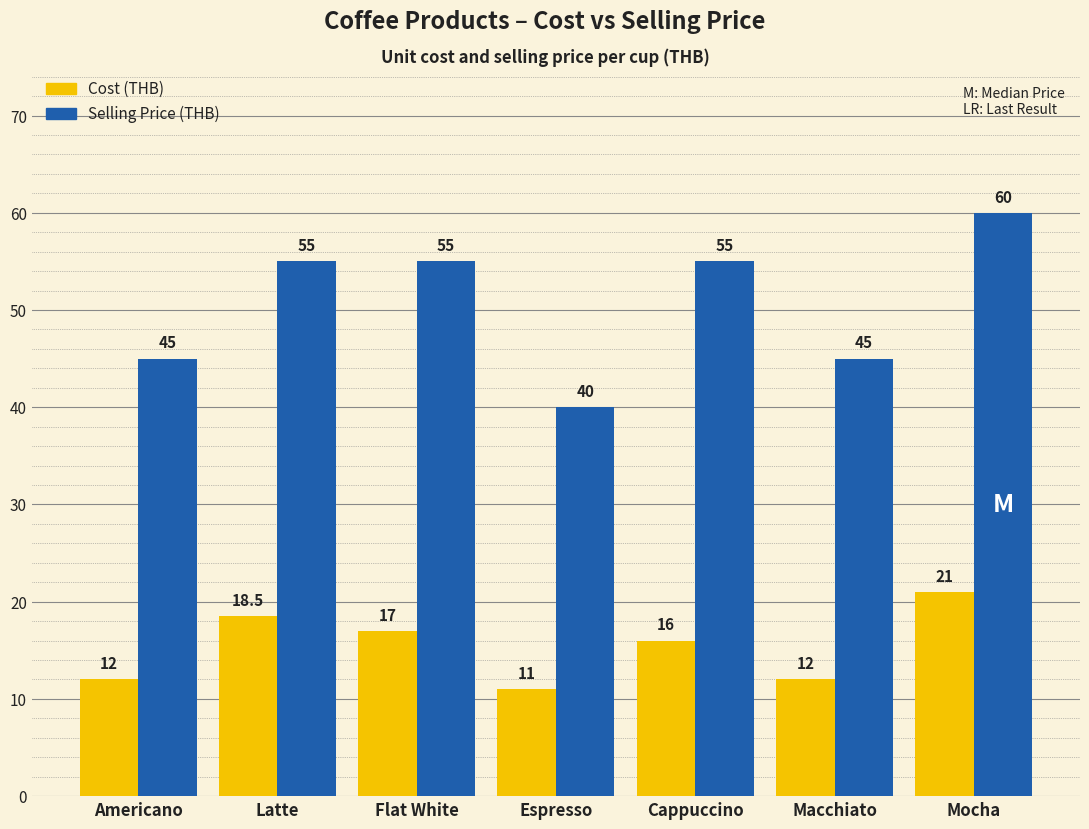

What is the label of the 2nd bar from the right?

Macchiato